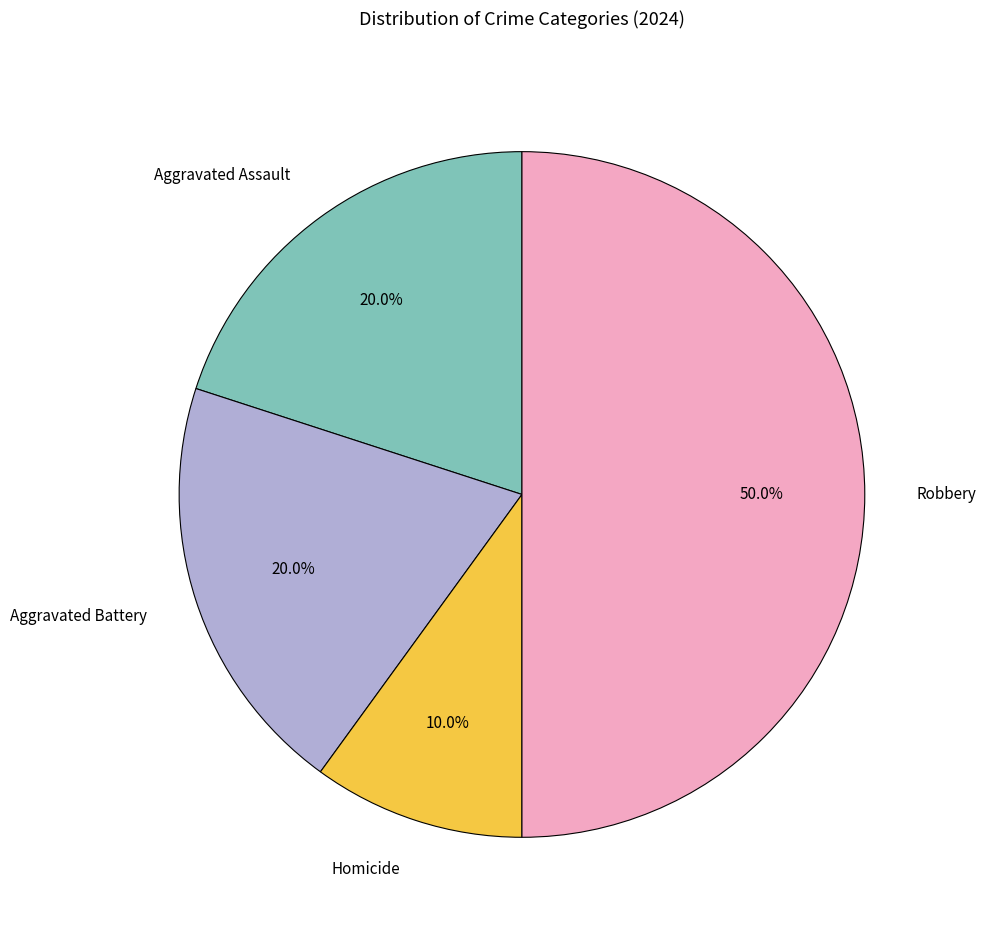

To the nearest percent, what is the average slice percentage?

25%